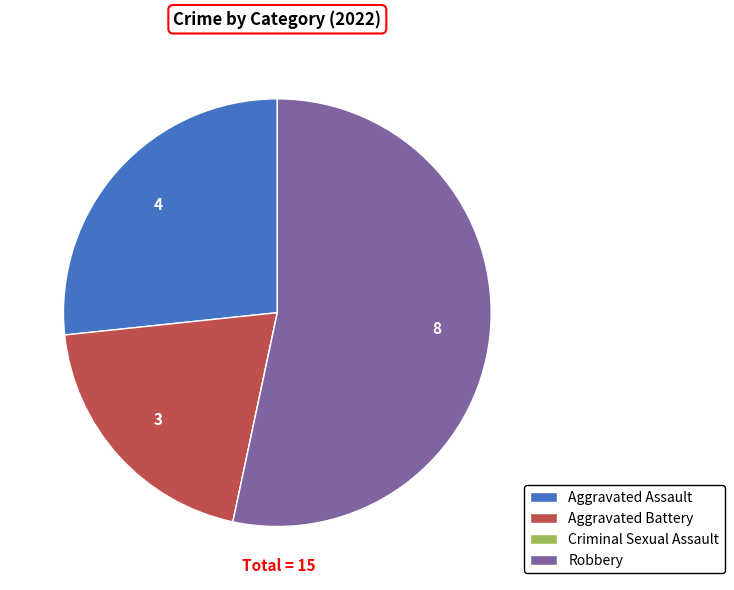

Is it true that Aggravated Assault is 18% of the pie?

False